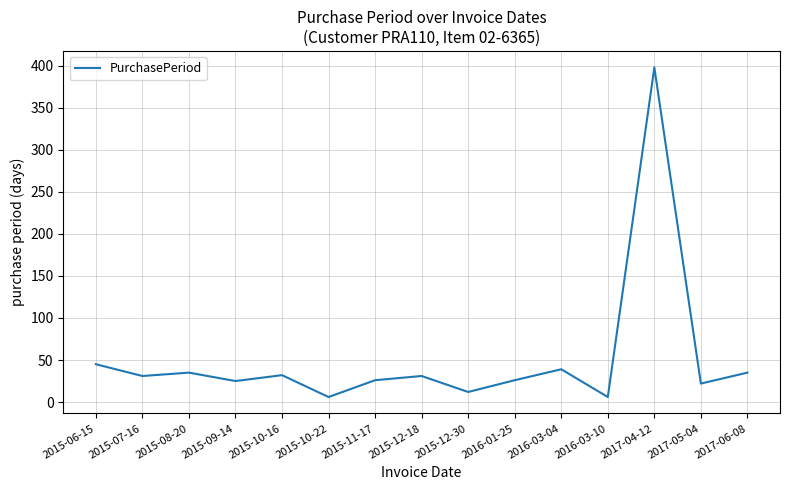

Where is the first local minimum?

2015-07-16